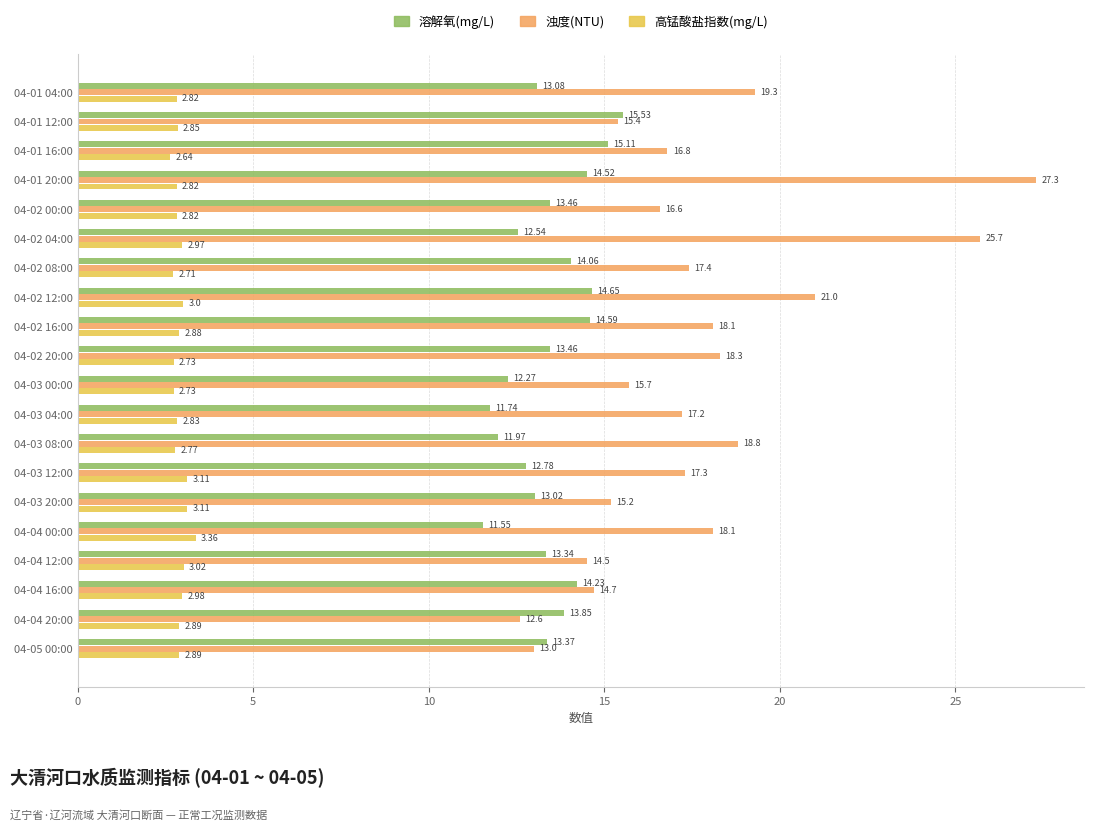

Rank the series at 04-02 04:00 from lowest to highest value.

高锰酸盐指数(mg/L), 溶解氧(mg/L), 浊度(NTU)